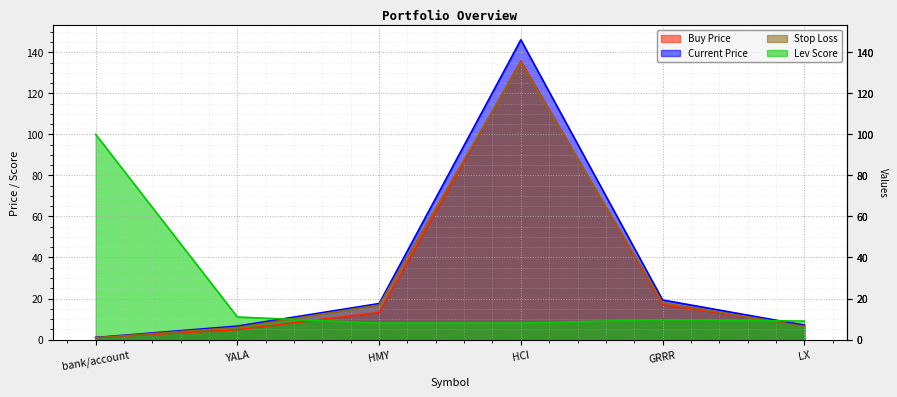

What position from the right is LX?

1